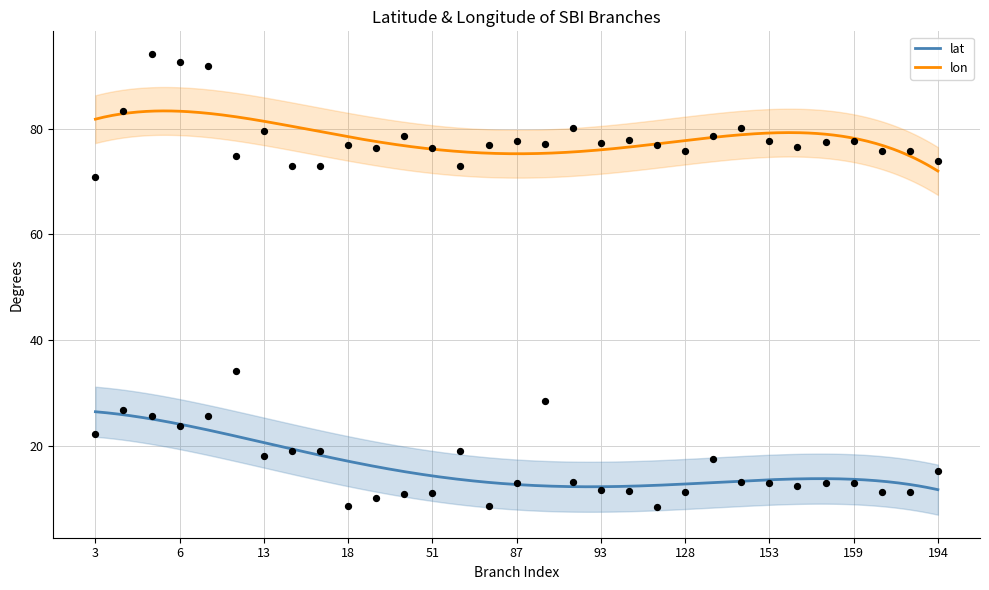

Is the value of lat at 20 greater than the value of lon at 51?

No